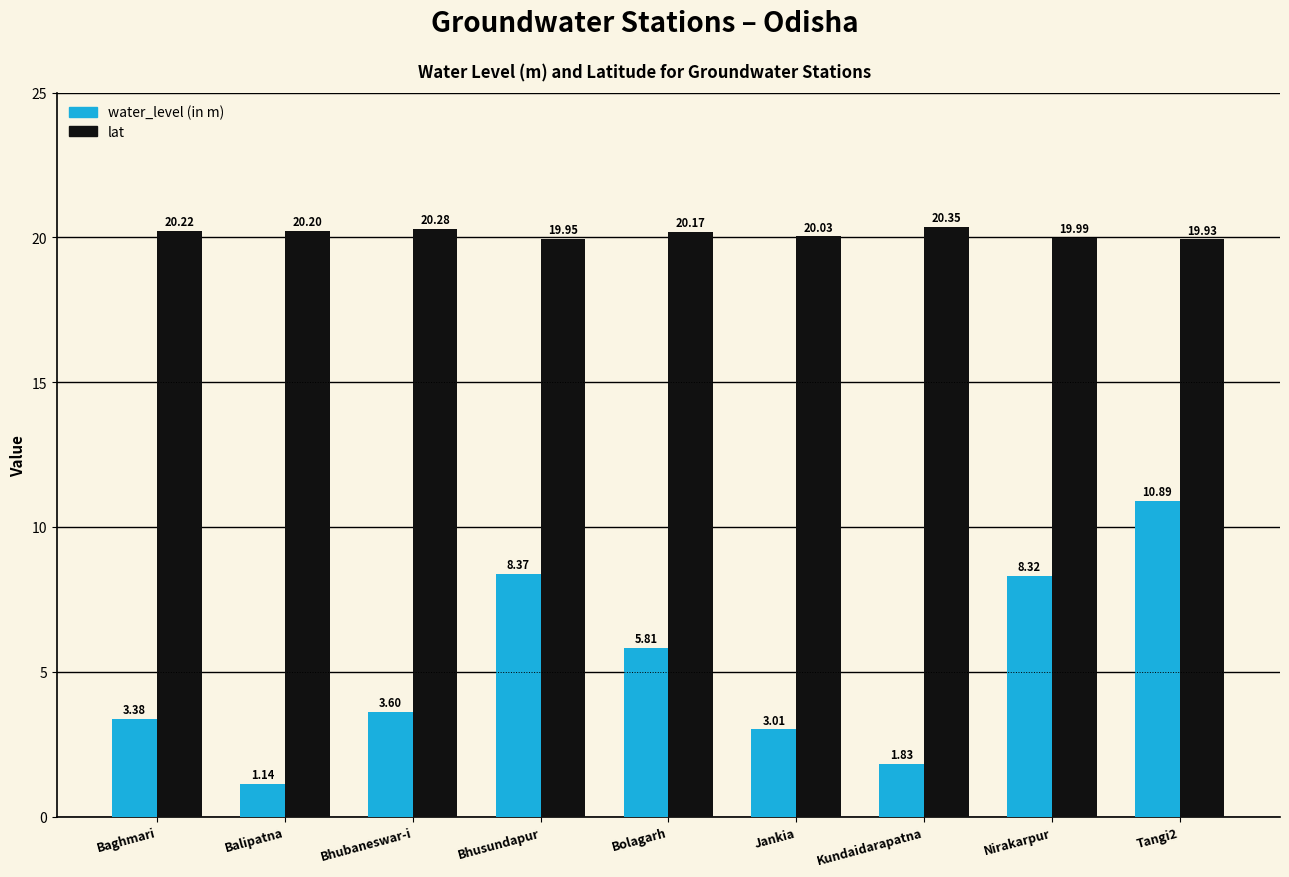

Which label corresponds to the smallest value in the chart?

Balipatna